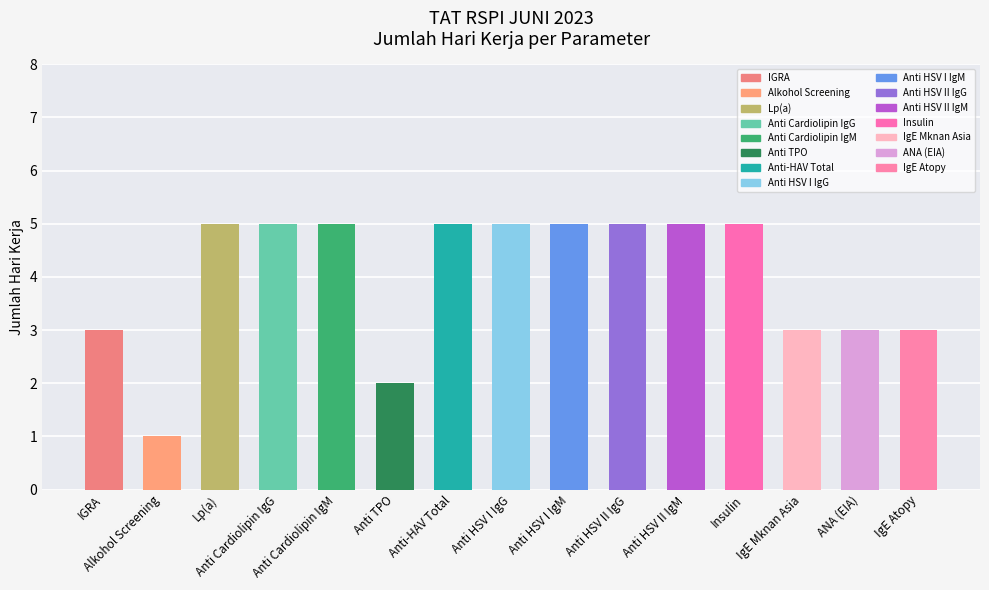

What is the label of the 11th bar from the left?

Anti HSV II IgM